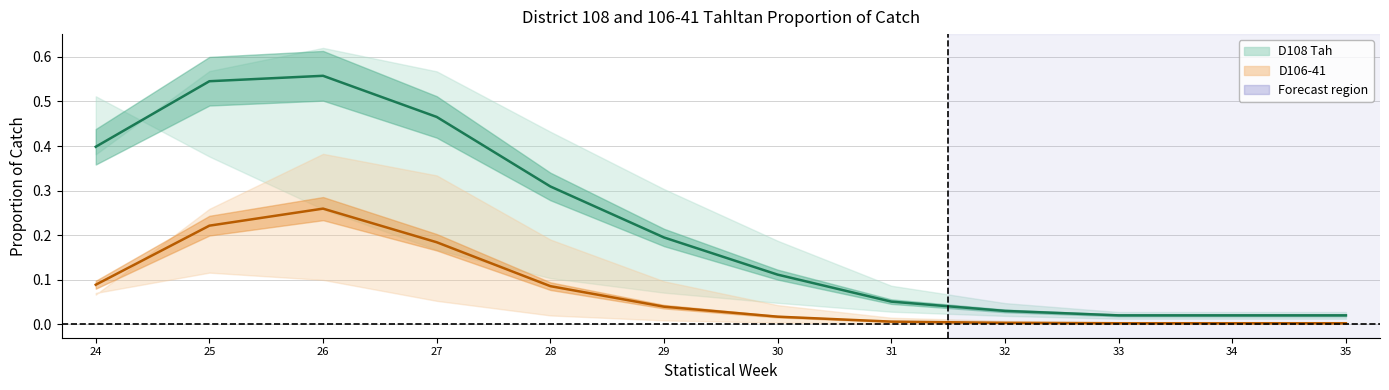

Rank the series at 29 from highest to lowest value.

D108 Tah, D106-41